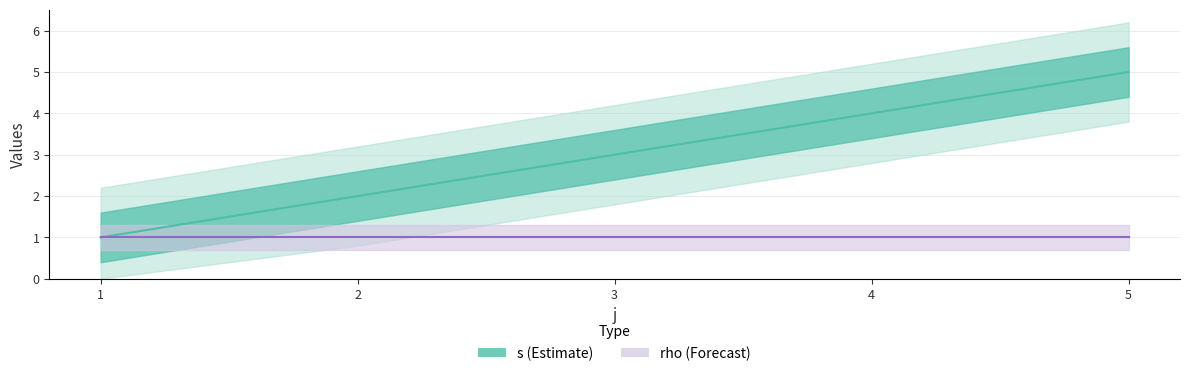

Between 5 and 3, which is larger?

5